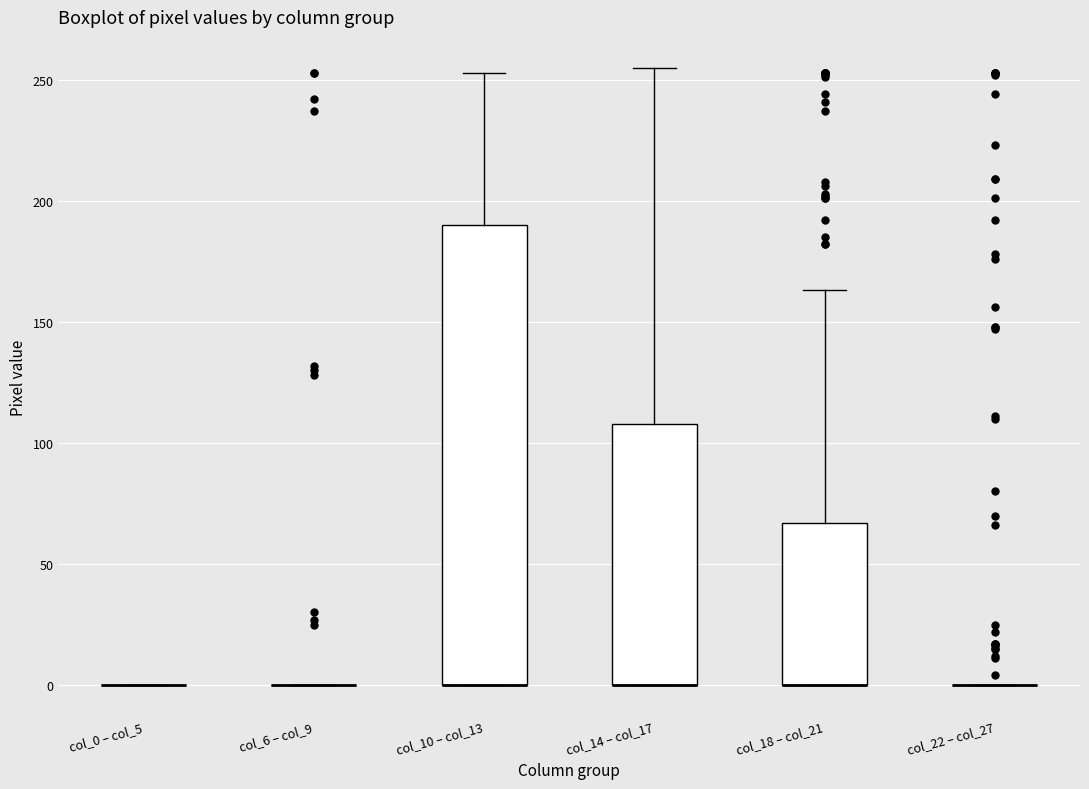

Reading left to right, read every box against the y-axis: the position of its median line, the range the box covers, and the ends of its whiskers. The values are not printed on the chart, so give them approximately, as read against the axis.

col_0 – col_5: box collapsed to a line at 0, whiskers 0 to 0
col_6 – col_9: box collapsed to a line at 0, whiskers 0 to 0
col_10 – col_13: median 0 (drawn on the box's lower edge), box 0 to 190, whiskers 0 to 255
col_14 – col_17: median 0 (drawn on the box's lower edge), box 0 to 110, whiskers 0 to 255
col_18 – col_21: median 0 (drawn on the box's lower edge), box 0 to 65, whiskers 0 to 165
col_22 – col_27: box collapsed to a line at 0, whiskers 0 to 0